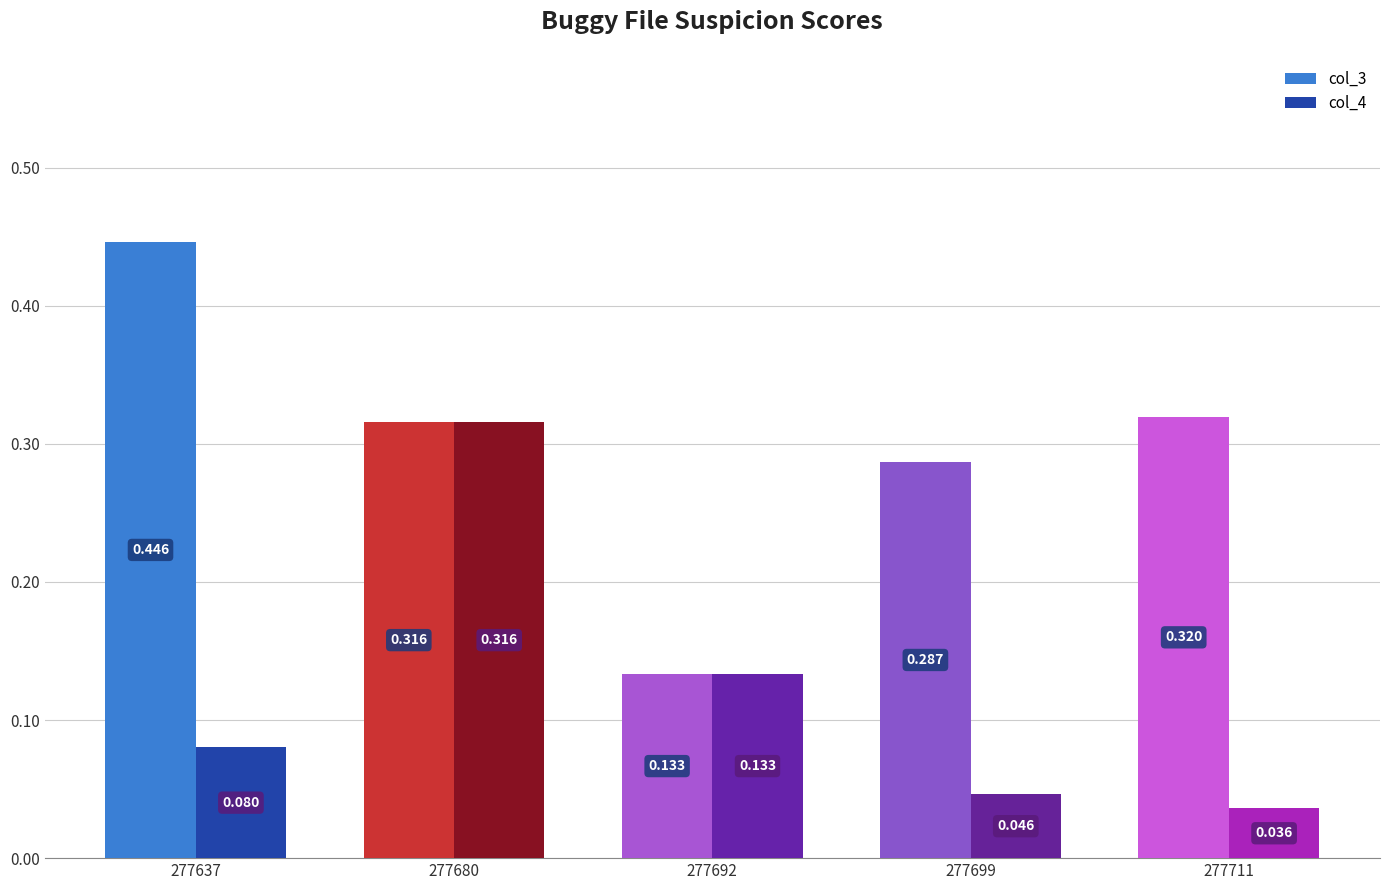

How many categories are shown in the chart?

5